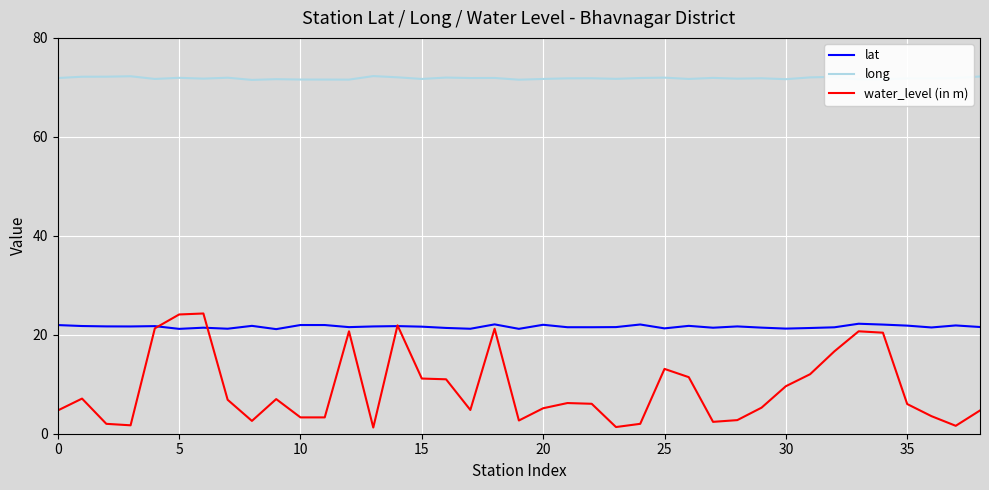

What is the maximum value shown in the chart?

72.3